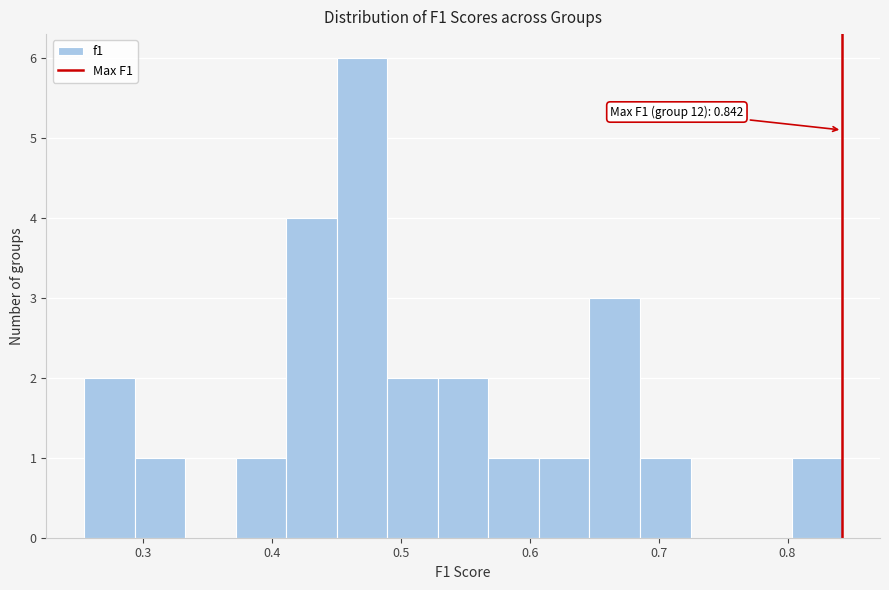

Read against the x-axis, roughly where is the centre of the tallest bar?

0.47